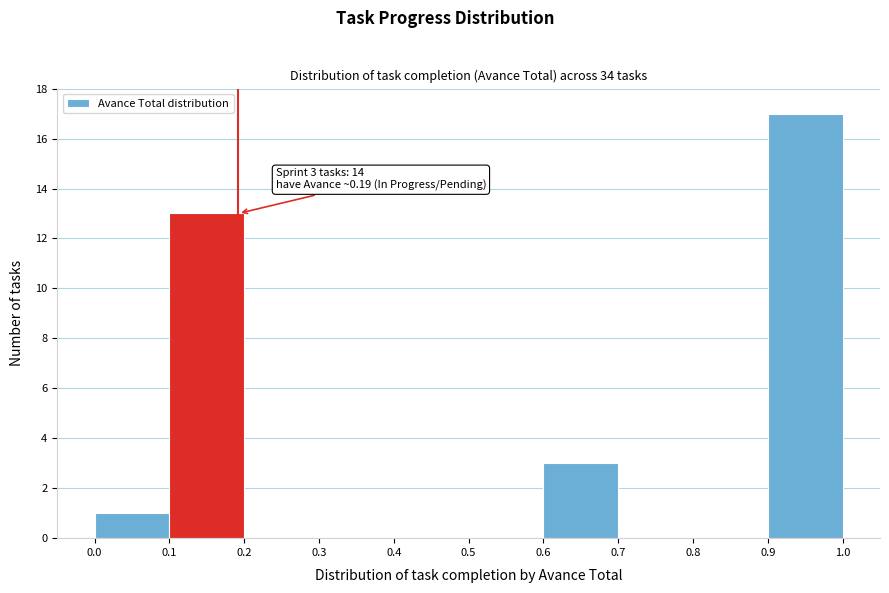

Which range on the x-axis has the tallest bar?

0.9 to 1.0